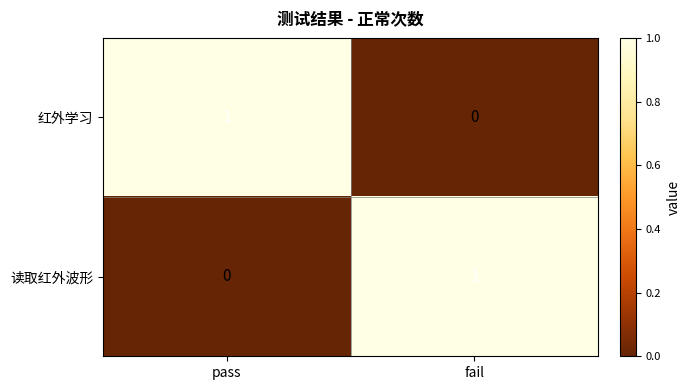

At fail, list the series in order from largest to smallest.

读取红外波形, 红外学习